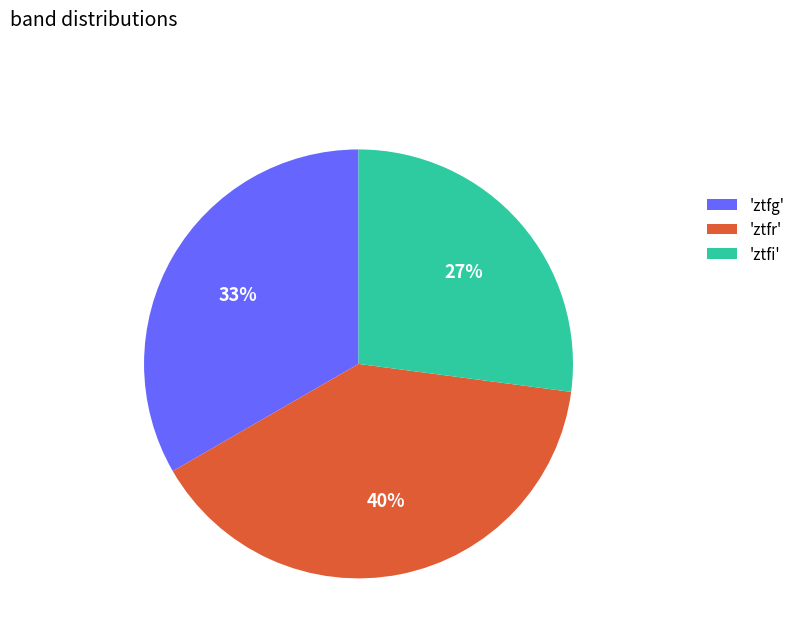

Combined, do 'ztfr' and 'ztfg' account for over 50%?

Yes